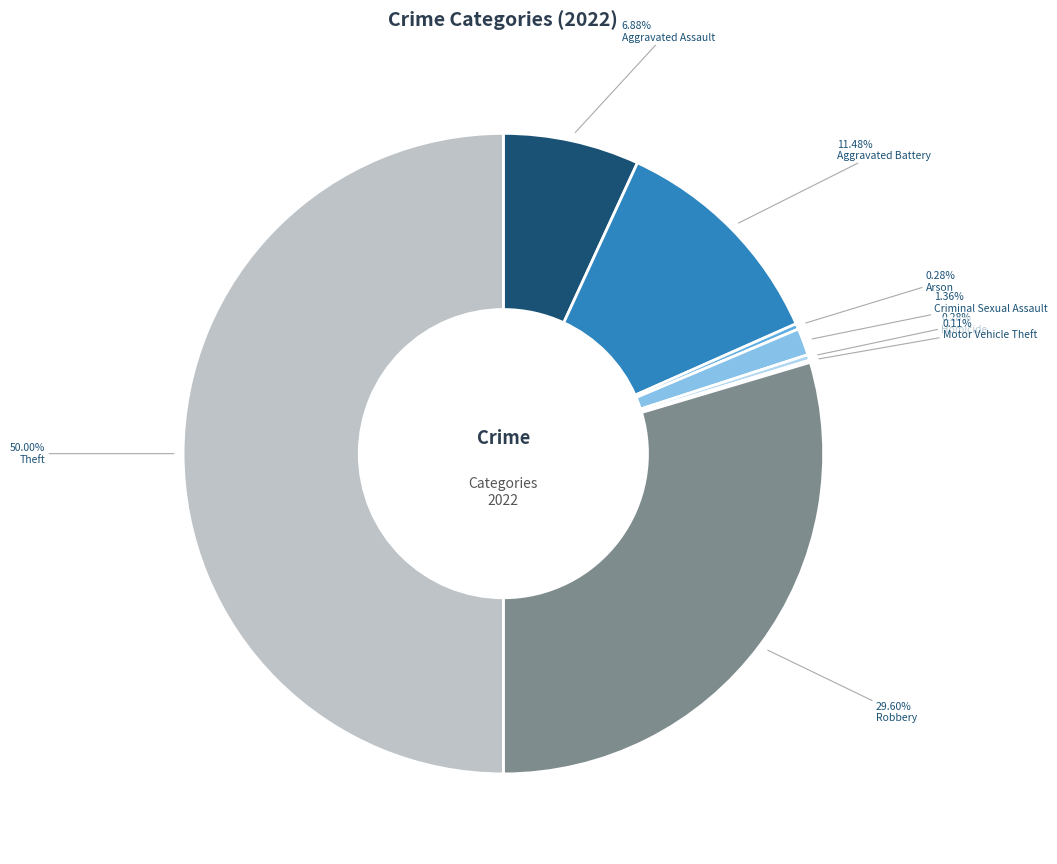

To the nearest percent, what is the average slice percentage?

12%